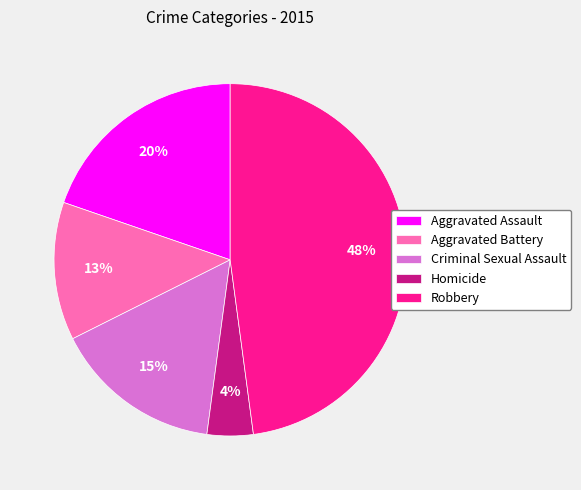

Which slice is the smallest?

Homicide